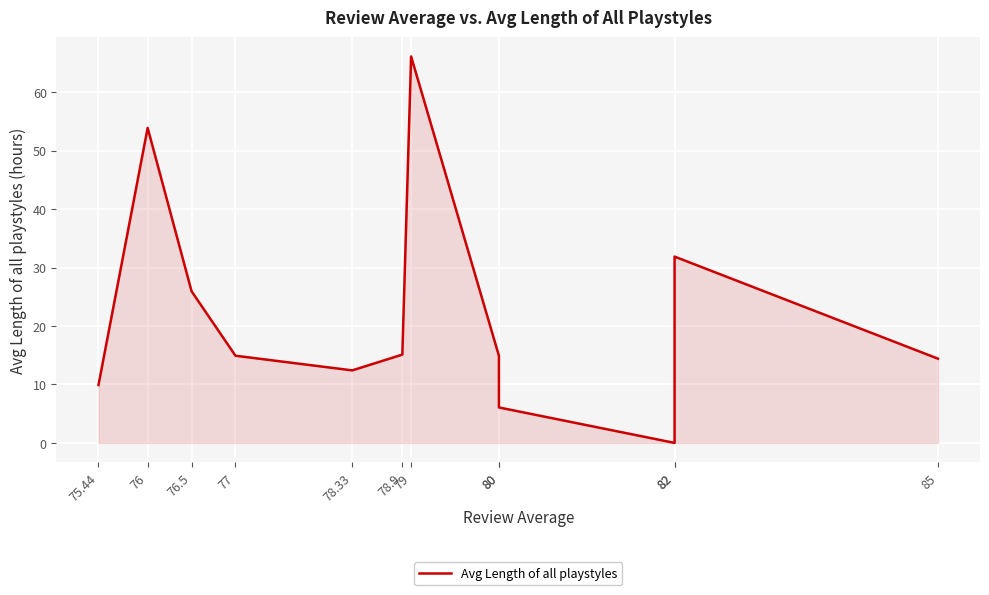

True or false: the data shows 9.6 at 76.5.

False